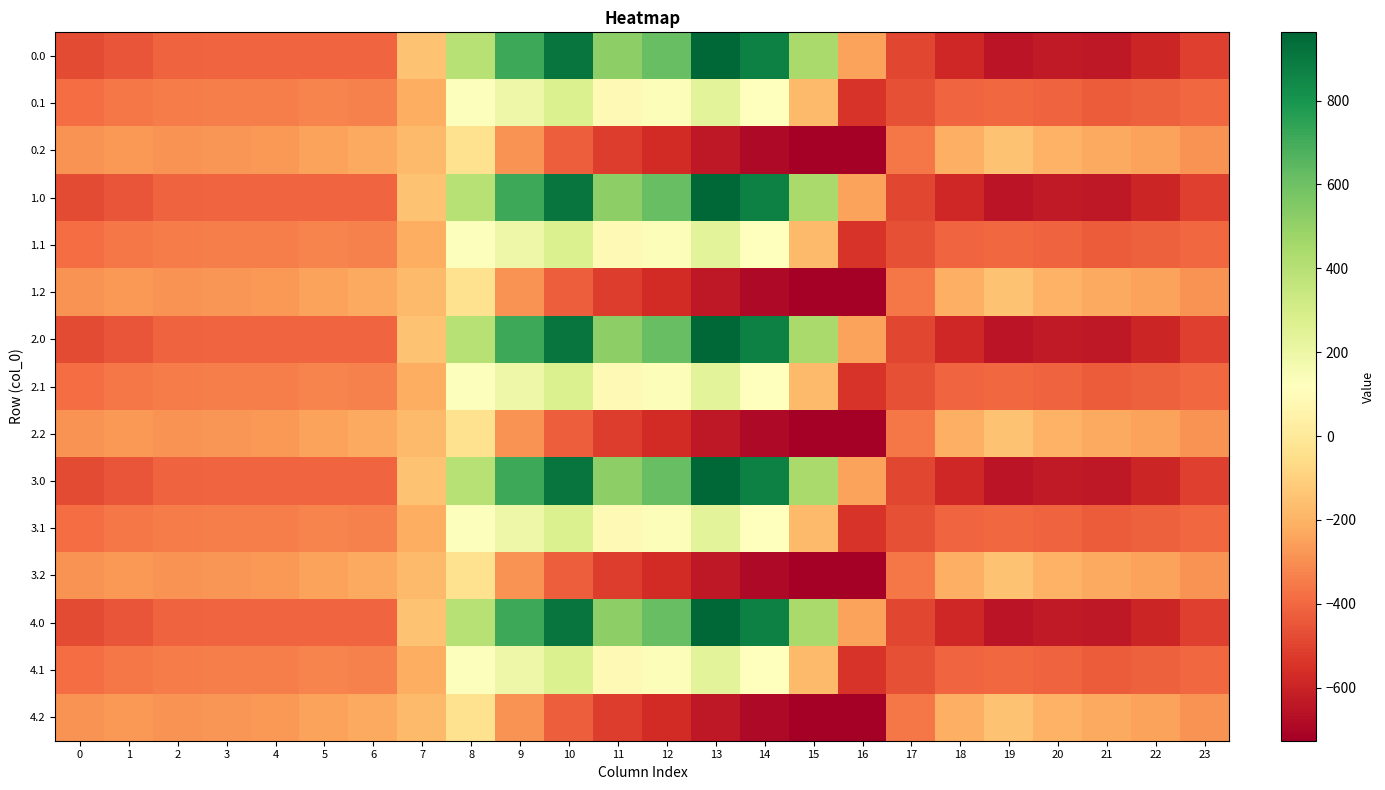

Reading right to left, what are all the values shown in this chart?

0.0: 23=-511.3	22=-592.3	21=-638.4	20=-629.9	19=-649.2	18=-586.7	17=-494.8	16=-250.9	15=443.0	14=870.3	13=962.7	12=619.4	11=516.0	10=916.2	9=716.9	8=395.3	7=-150.1	6=-408.0	5=-403.8	4=-404.9	3=-404.4	2=-410.3	1=-449.5	0=-482.0
0.1: 23=-399.4	22=-419.9	21=-432.4	20=-414.5	19=-400.2	18=-405.4	17=-466.6	16=-547.3	15=-173.1	14=113.7	13=241.5	12=134.6	11=87.0	10=274.1	9=191.1	8=125.2	7=-217.1	6=-332.2	5=-325.7	4=-339.6	3=-342.7	2=-347.9	1=-361.1	0=-384.6
0.2: 23=-287.5	22=-247.4	21=-226.4	20=-199.2	19=-151.0	18=-210.0	17=-362.4	16=-726.6	15=-725.8	14=-687.4	13=-640.4	12=-571.2	11=-520.6	10=-423.5	9=-288.5	8=-35.3	7=-176.6	6=-228.8	5=-245.0	4=-274.4	3=-281.0	2=-285.5	1=-272.7	0=-287.1
1.0: 23=-511.3	22=-592.3	21=-638.4	20=-629.9	19=-649.2	18=-586.7	17=-494.8	16=-250.9	15=443.0	14=870.3	13=962.7	12=619.4	11=516.0	10=916.2	9=716.9	8=395.3	7=-150.1	6=-408.0	5=-403.8	4=-404.9	3=-404.4	2=-410.3	1=-449.5	0=-482.0
1.1: 23=-399.4	22=-419.9	21=-432.4	20=-414.5	19=-400.2	18=-405.4	17=-466.6	16=-547.3	15=-173.1	14=113.7	13=241.5	12=134.6	11=87.0	10=274.1	9=191.1	8=125.2	7=-217.1	6=-332.2	5=-325.7	4=-339.6	3=-342.7	2=-347.9	1=-361.1	0=-384.6
1.2: 23=-287.5	22=-247.4	21=-226.4	20=-199.2	19=-151.0	18=-210.0	17=-362.4	16=-726.6	15=-725.8	14=-687.4	13=-640.4	12=-571.2	11=-520.6	10=-423.5	9=-288.5	8=-35.3	7=-176.6	6=-228.8	5=-245.0	4=-274.4	3=-281.0	2=-285.5	1=-272.7	0=-287.1
2.0: 23=-511.3	22=-592.3	21=-638.4	20=-629.9	19=-649.2	18=-586.7	17=-494.8	16=-250.9	15=443.0	14=870.3	13=962.7	12=619.4	11=516.0	10=916.2	9=716.9	8=395.3	7=-150.1	6=-408.0	5=-403.8	4=-404.9	3=-404.4	2=-410.3	1=-449.5	0=-482.0
2.1: 23=-399.4	22=-419.9	21=-432.4	20=-414.5	19=-400.2	18=-405.4	17=-466.6	16=-547.3	15=-173.1	14=113.7	13=241.5	12=134.6	11=87.0	10=274.1	9=191.1	8=125.2	7=-217.1	6=-332.2	5=-325.7	4=-339.6	3=-342.7	2=-347.9	1=-361.1	0=-384.6
2.2: 23=-287.5	22=-247.4	21=-226.4	20=-199.2	19=-151.0	18=-210.0	17=-362.4	16=-726.6	15=-725.8	14=-687.4	13=-640.4	12=-571.2	11=-520.6	10=-423.5	9=-288.5	8=-35.3	7=-176.6	6=-228.8	5=-245.0	4=-274.4	3=-281.0	2=-285.5	1=-272.7	0=-287.1
3.0: 23=-511.3	22=-592.3	21=-638.4	20=-629.9	19=-649.2	18=-586.7	17=-494.8	16=-250.9	15=443.0	14=870.3	13=962.7	12=619.4	11=516.0	10=916.2	9=716.9	8=395.3	7=-150.1	6=-408.0	5=-403.8	4=-404.9	3=-404.4	2=-410.3	1=-449.5	0=-482.0
3.1: 23=-399.4	22=-419.9	21=-432.4	20=-414.5	19=-400.2	18=-405.4	17=-466.6	16=-547.3	15=-173.1	14=113.7	13=241.5	12=134.6	11=87.0	10=274.1	9=191.1	8=125.2	7=-217.1	6=-332.2	5=-325.7	4=-339.6	3=-342.7	2=-347.9	1=-361.1	0=-384.6
3.2: 23=-287.5	22=-247.4	21=-226.4	20=-199.2	19=-151.0	18=-210.0	17=-362.4	16=-726.6	15=-725.8	14=-687.4	13=-640.4	12=-571.2	11=-520.6	10=-423.5	9=-288.5	8=-35.3	7=-176.6	6=-228.8	5=-245.0	4=-274.4	3=-281.0	2=-285.5	1=-272.7	0=-287.1
4.0: 23=-511.3	22=-592.3	21=-638.4	20=-629.9	19=-649.2	18=-586.7	17=-494.8	16=-250.9	15=443.0	14=870.3	13=962.7	12=619.4	11=516.0	10=916.2	9=716.9	8=395.3	7=-150.1	6=-408.0	5=-403.8	4=-404.9	3=-404.4	2=-410.3	1=-449.5	0=-482.0
4.1: 23=-399.4	22=-419.9	21=-432.4	20=-414.5	19=-400.2	18=-405.4	17=-466.6	16=-547.3	15=-173.1	14=113.7	13=241.5	12=134.6	11=87.0	10=274.1	9=191.1	8=125.2	7=-217.1	6=-332.2	5=-325.7	4=-339.6	3=-342.7	2=-347.9	1=-361.1	0=-384.6
4.2: 23=-287.5	22=-247.4	21=-226.4	20=-199.2	19=-151.0	18=-210.0	17=-362.4	16=-726.6	15=-725.8	14=-687.4	13=-640.4	12=-571.2	11=-520.6	10=-423.5	9=-288.5	8=-35.3	7=-176.6	6=-228.8	5=-245.0	4=-274.4	3=-281.0	2=-285.5	1=-272.7	0=-287.1